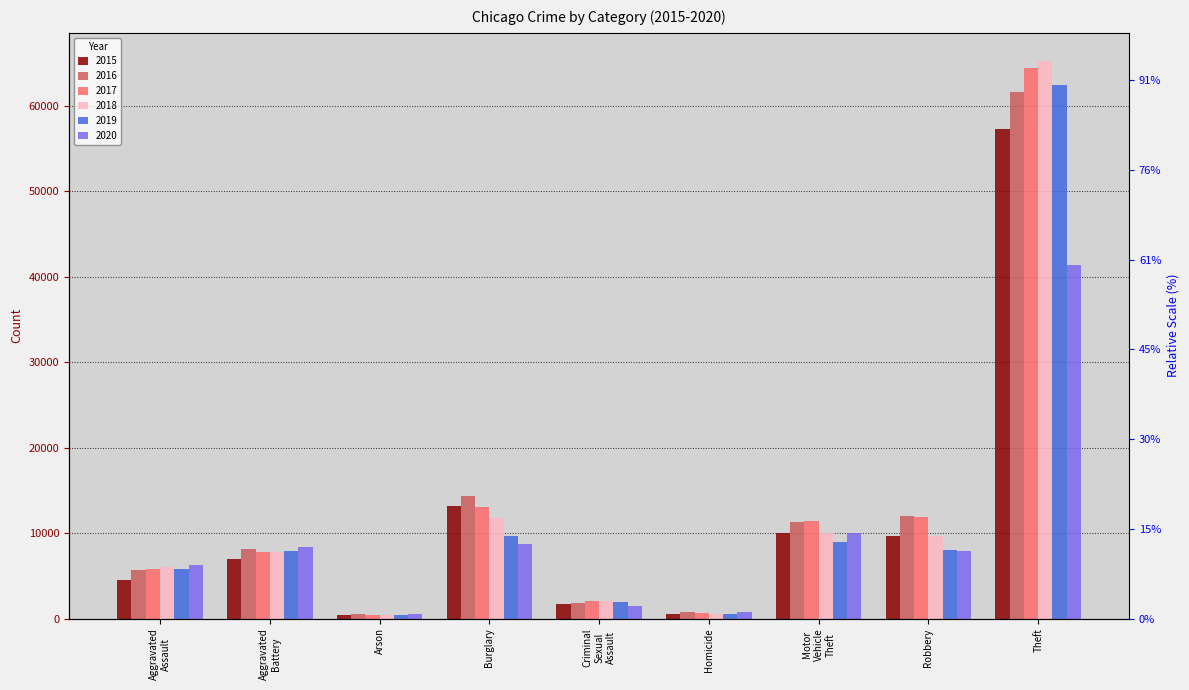

Reading left to right, transcribe all the data shown in this chart.

2015: 4480	7018	448	13184	1715	496	10068	9638	57353
2016: 5713	8085	515	14289	1871	786	11285	11960	61625
2017: 5793	7845	444	13001	1995	672	11380	11881	64386
2018: 6002	7734	373	11747	2056	588	9985	9681	65290
2019: 5841	7858	376	9639	1931	499	8978	7995	62498
2020: 6265	8320	588	8758	1508	787	9962	7855	41350